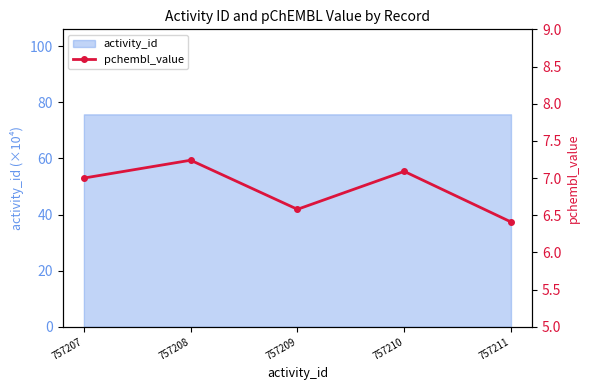

How many lines are shown in the chart?

1